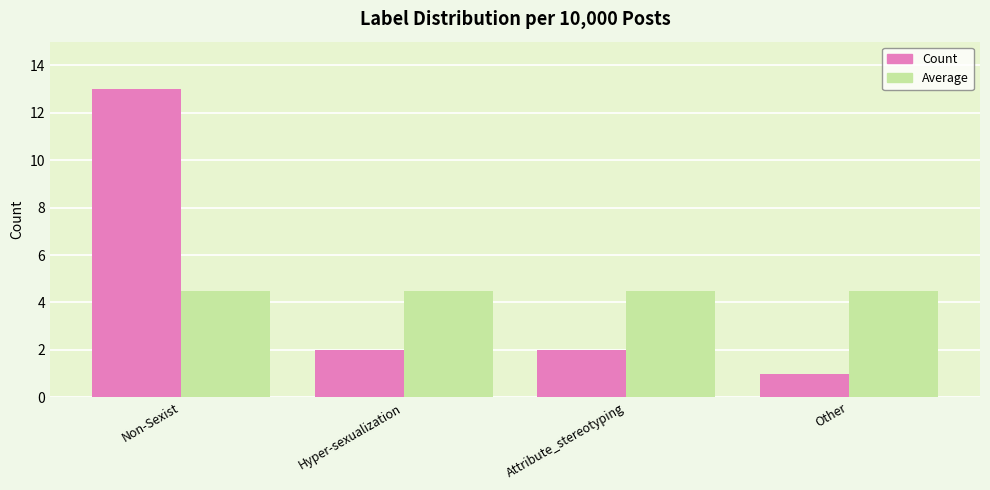

What is the label of the 4th bar from the left?

Other